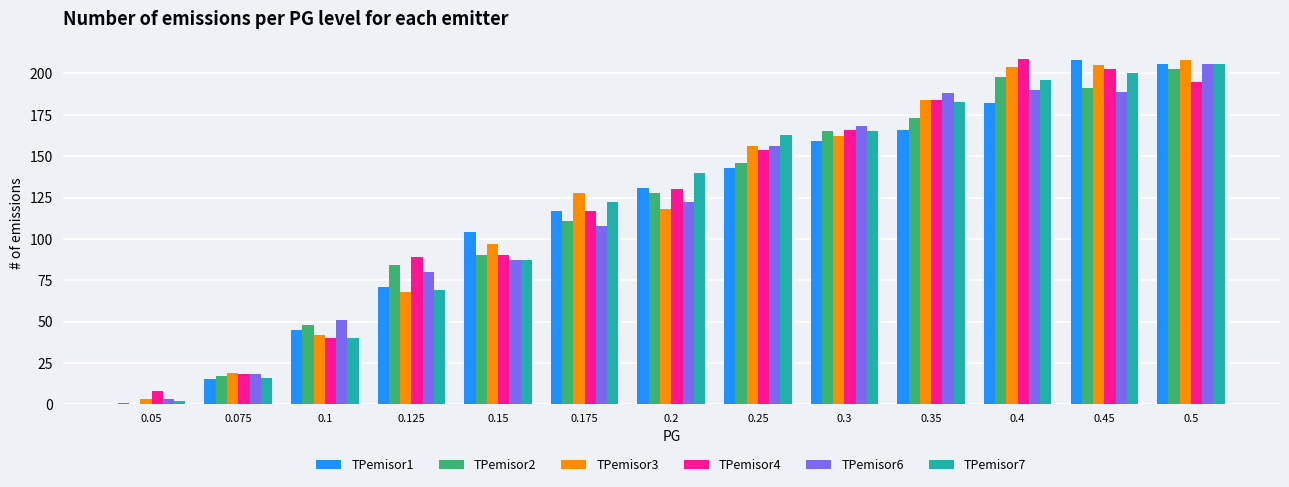

Between 0.125 and 0.2, which series saw the biggest shift?

TPemisor7